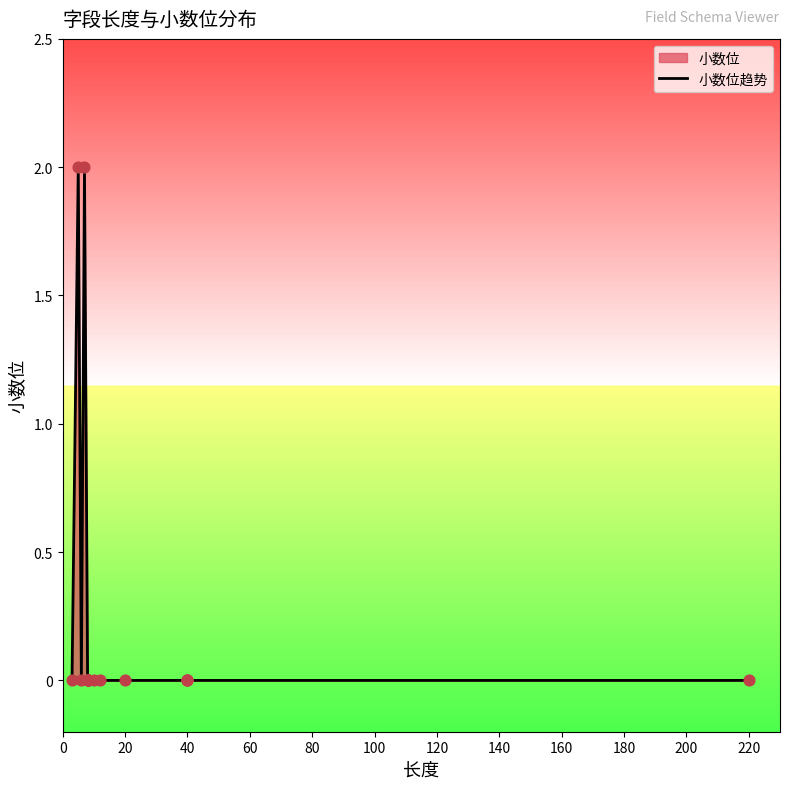

Which has a higher value, 20 or 180?

20